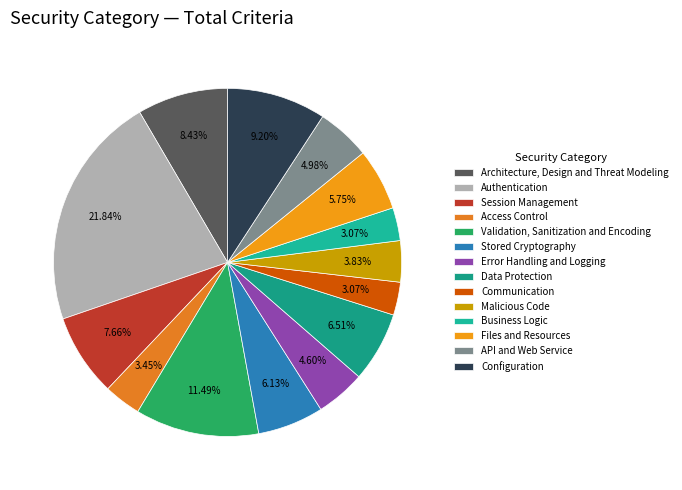

To the nearest percent, what percentage of the pie is Session Management?

8%